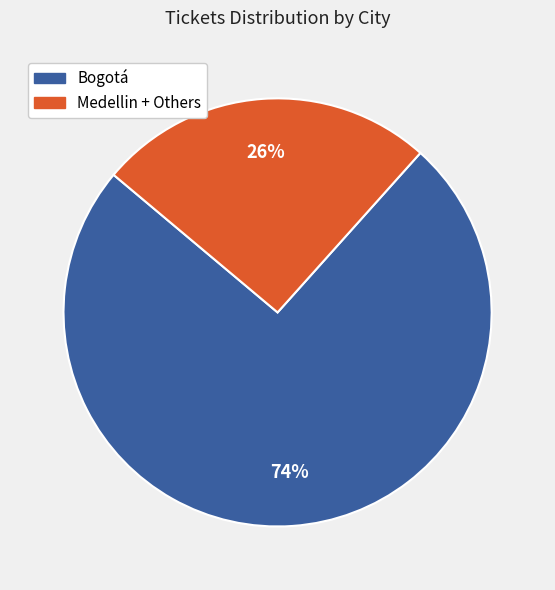

To the nearest percent, what is the average slice percentage?

50%